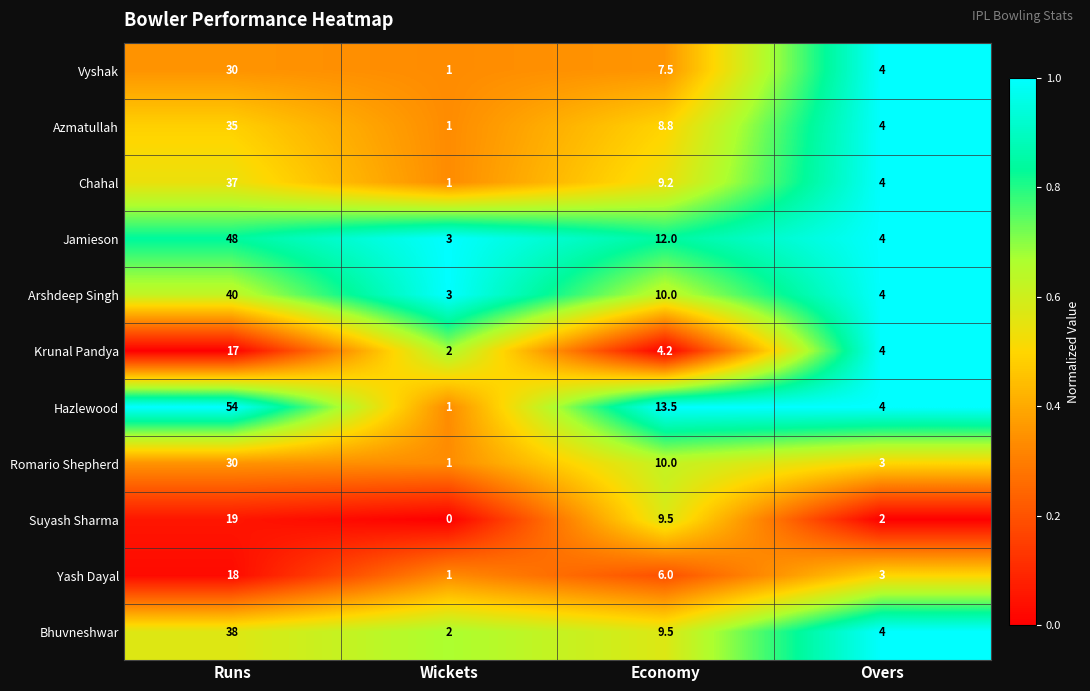

True or false: Hazlewood has a value of 6.3 at Overs.

False